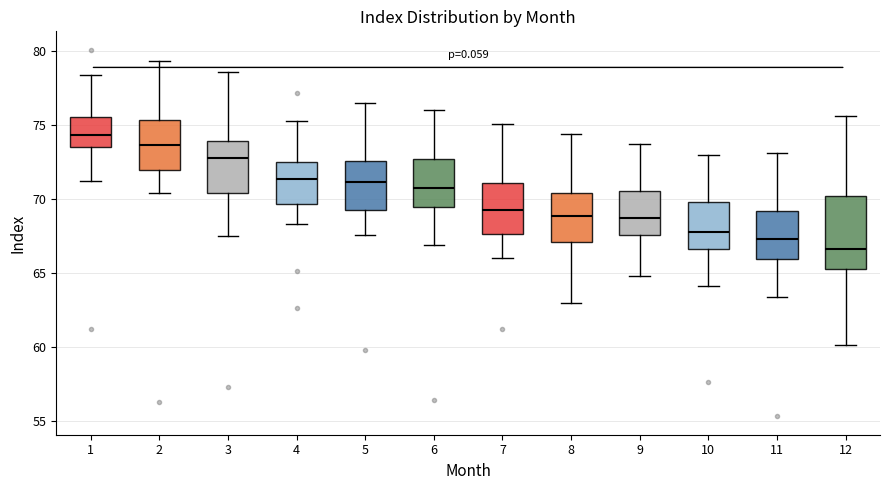

Where is the upper edge of the box at x = 8 on the y-axis? The values are not printed on the chart, so give them approximately, as read against the axis.

70.5